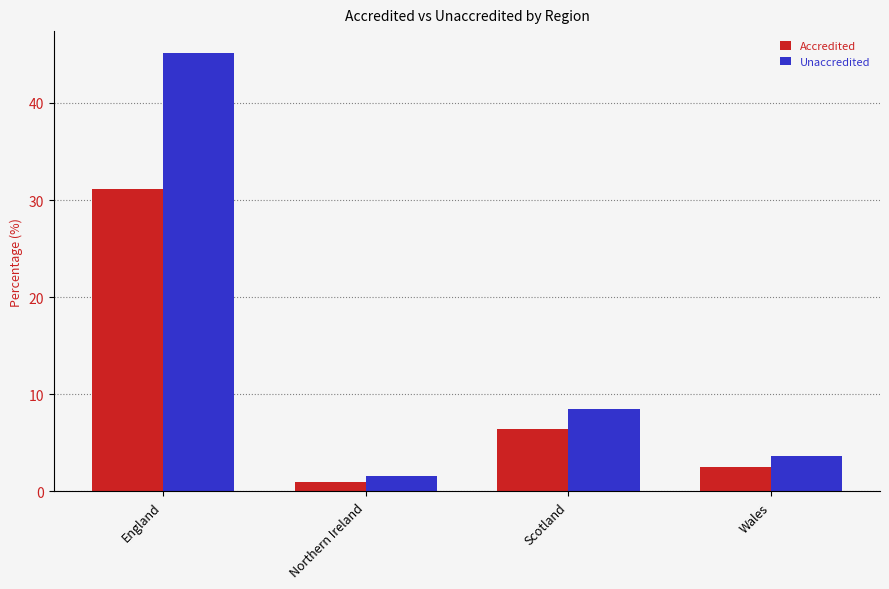

Reading left to right, list all the values displayed in this chart.

Accredited: 31.2	1.0	6.4	2.6
Unaccredited: 45.1	1.6	8.5	3.7